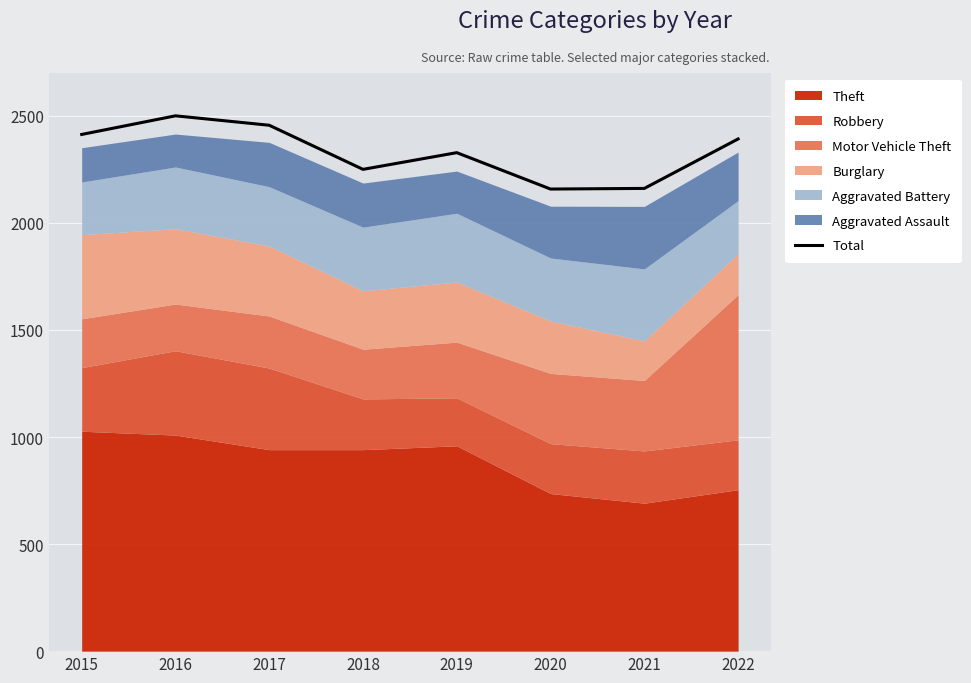

Is it true that the value at 2022 is 1557?

False